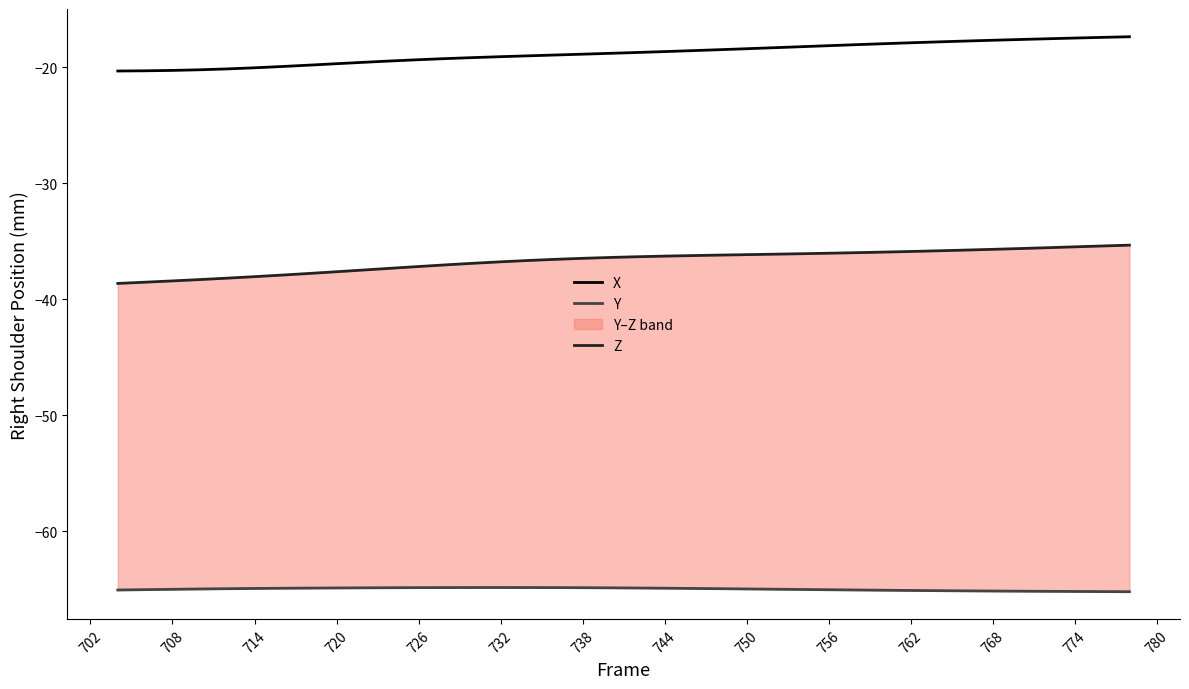

True or false: X has a value of -20.3 at 708.

True